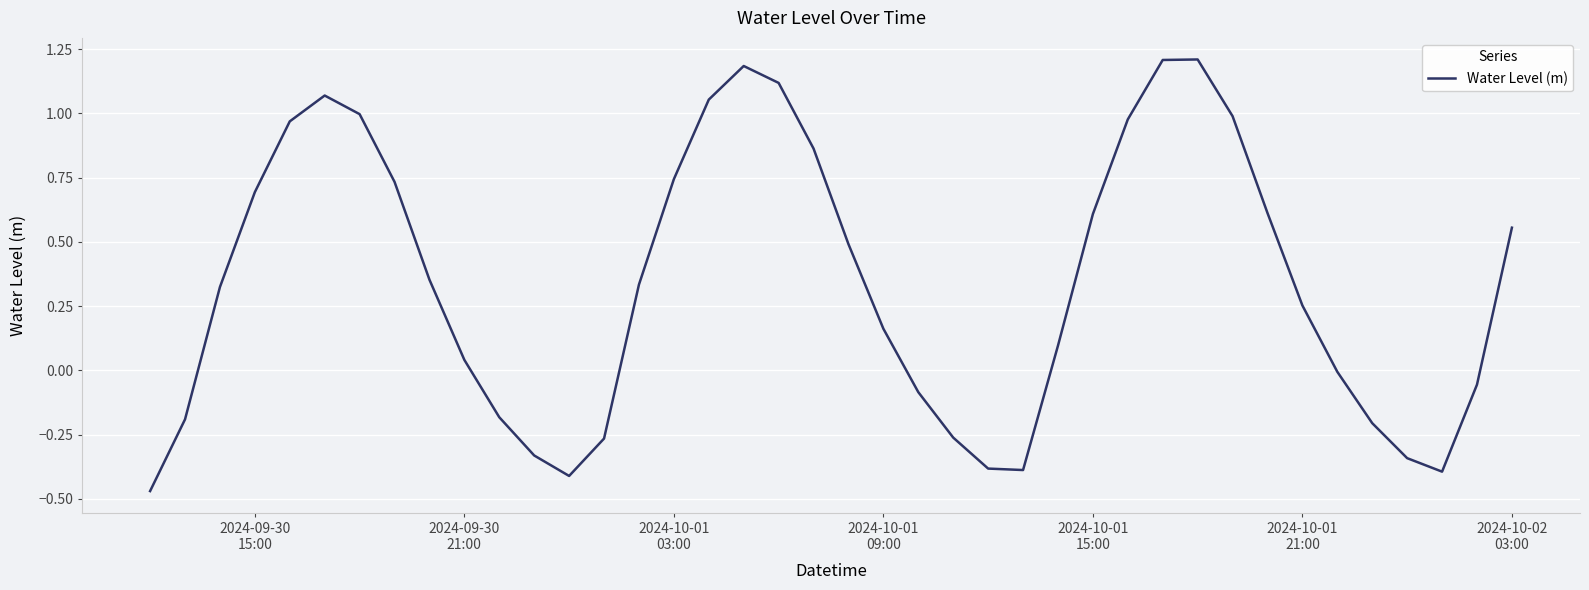

What is the difference between the maximum and minimum values?

1.7